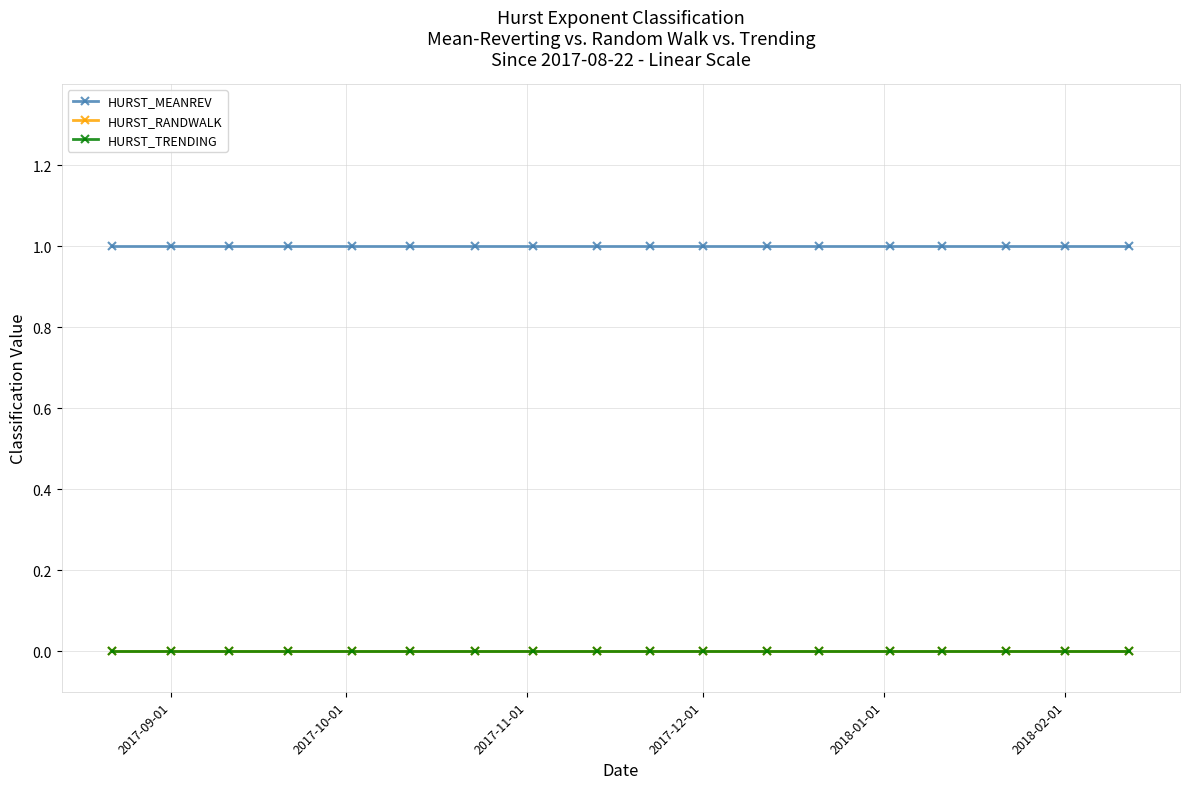

Which series has the largest total across all categories?

HURST_MEANREV